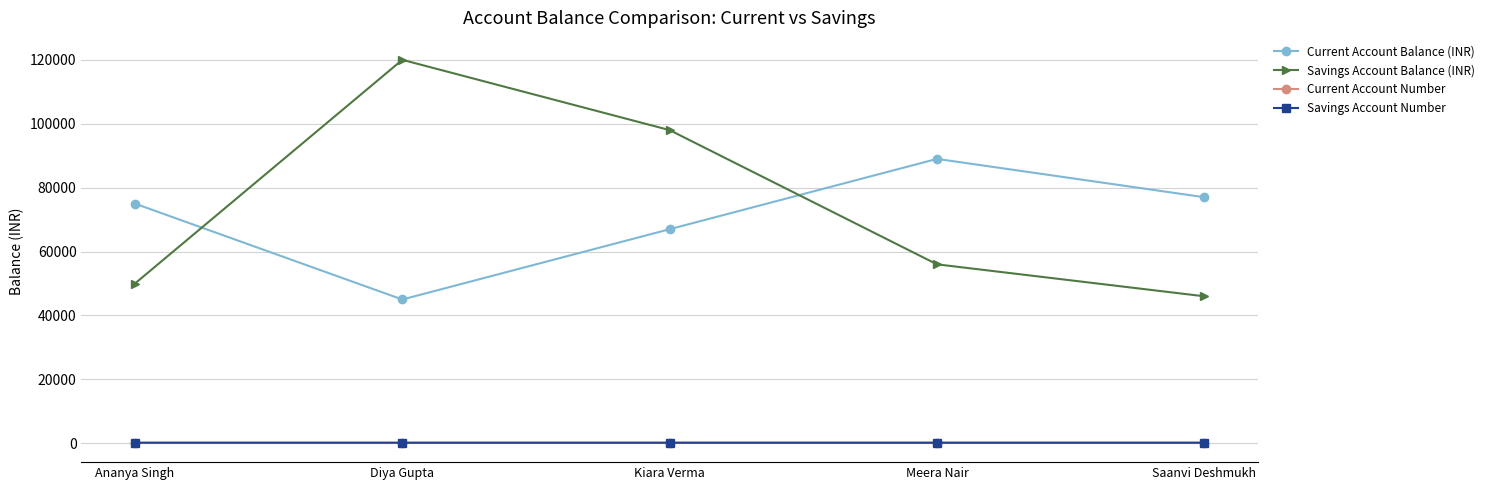

What is the difference between the Savings Account Number values at Diya Gupta and Meera Nair?

2